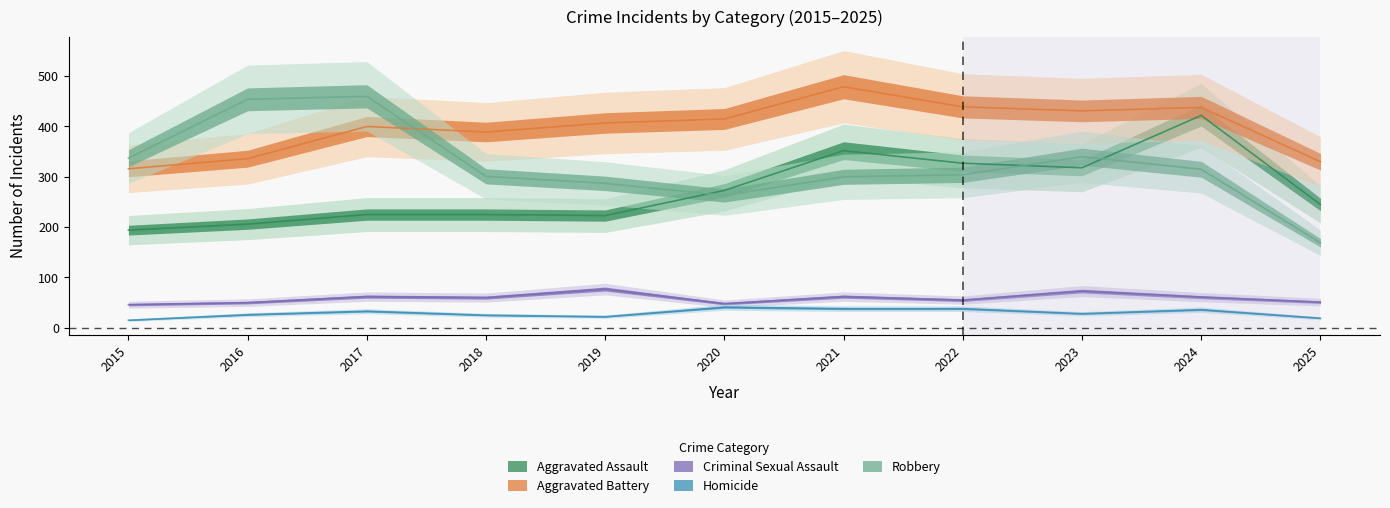

Reading left to right, what are all the values shown in this chart?

Aggravated Assault: 194	206	225	225	223	273	352	327	318	422	245
Aggravated Battery: 316	336	400	389	407	415	479	439	431	438	330
Criminal Sexual Assault: 46	50	62	60	77	48	62	55	73	61	51
Homicide: 15	26	33	25	22	41	38	38	28	36	19
Robbery: 337	454	460	301	287	263	300	304	340	315	169